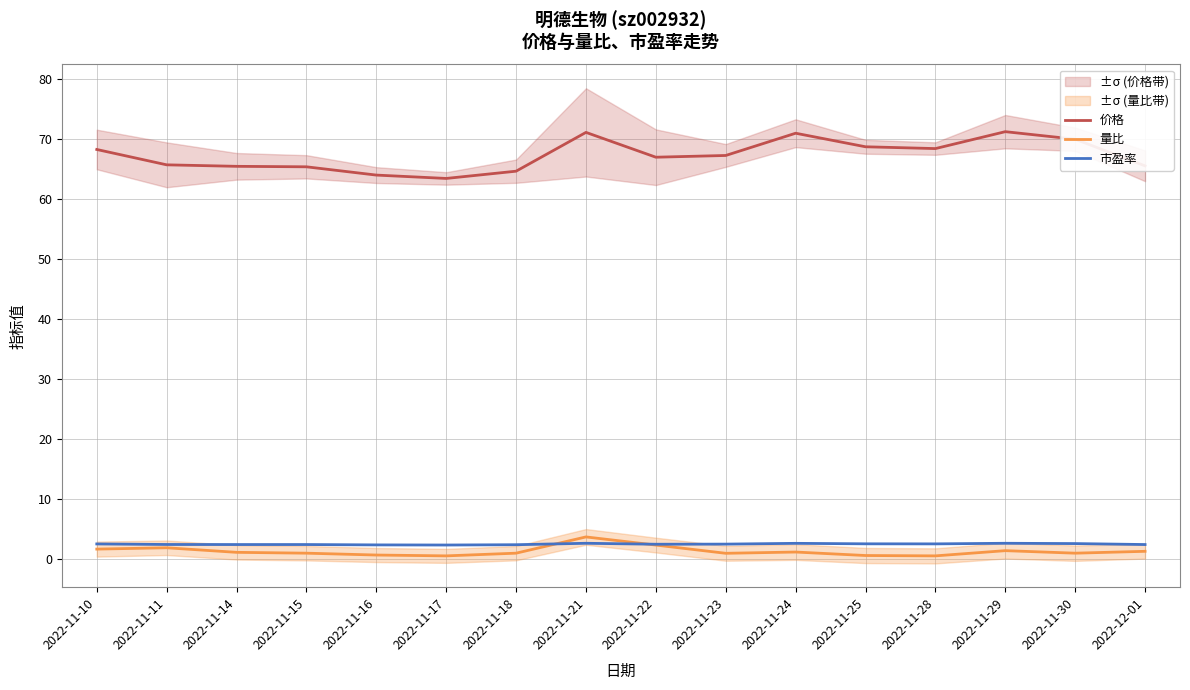

The value of 价格 at 2022-11-16 is 64.0. True or false?

True